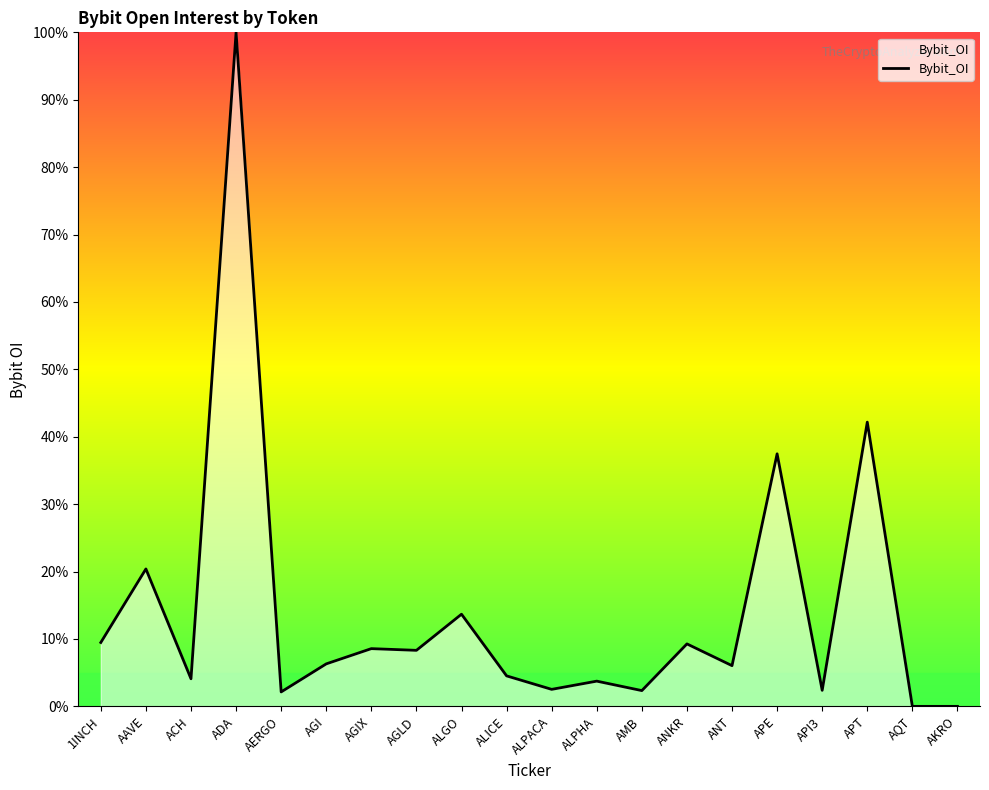

True or false: the data shows 13.7 at ALGO.

True